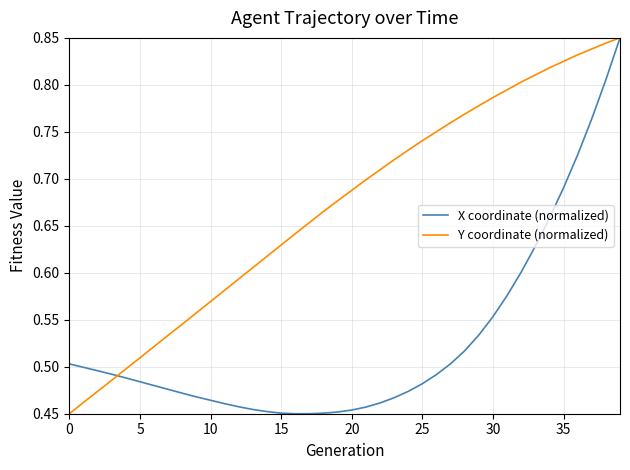

Which series has the largest total across all categories?

Y coordinate (normalized)